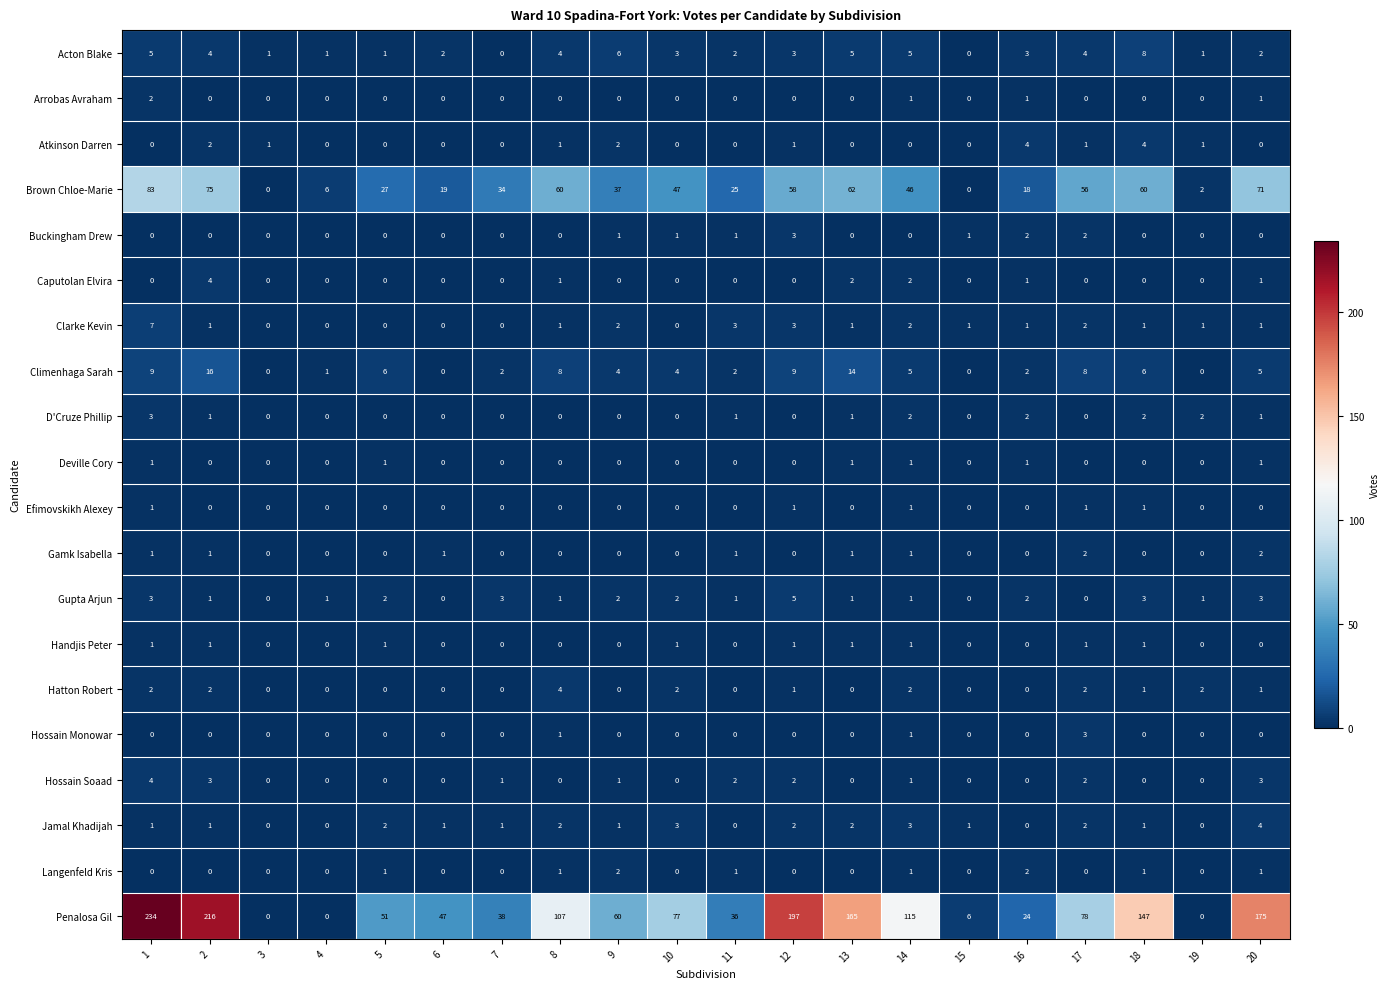

The Arrobas Avraham series shows 0 at 4. True or false?

True